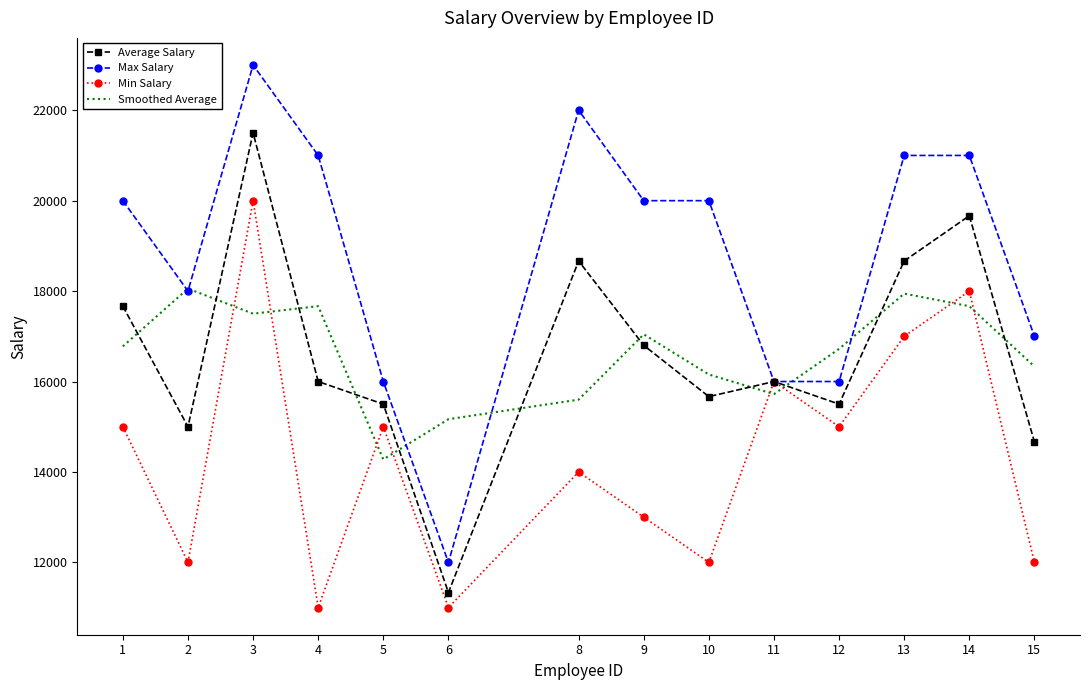

At how many categories does at least one series exceed 18236?

8